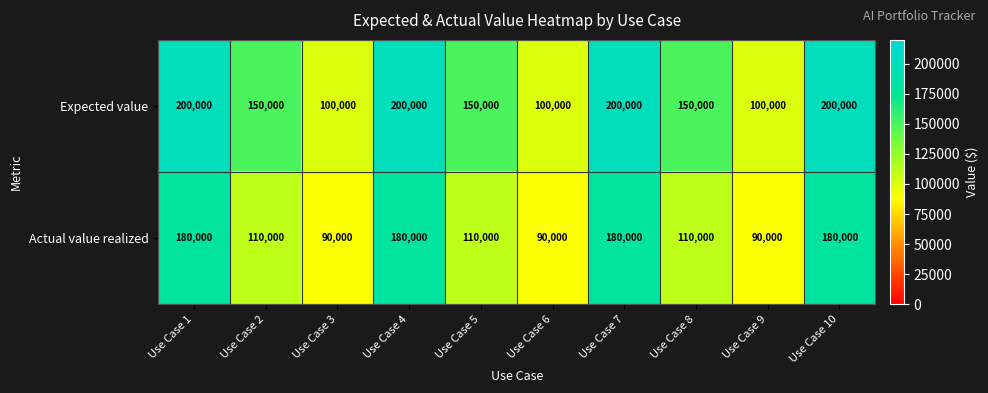

What is the sum of all Actual value realized values?

1320000